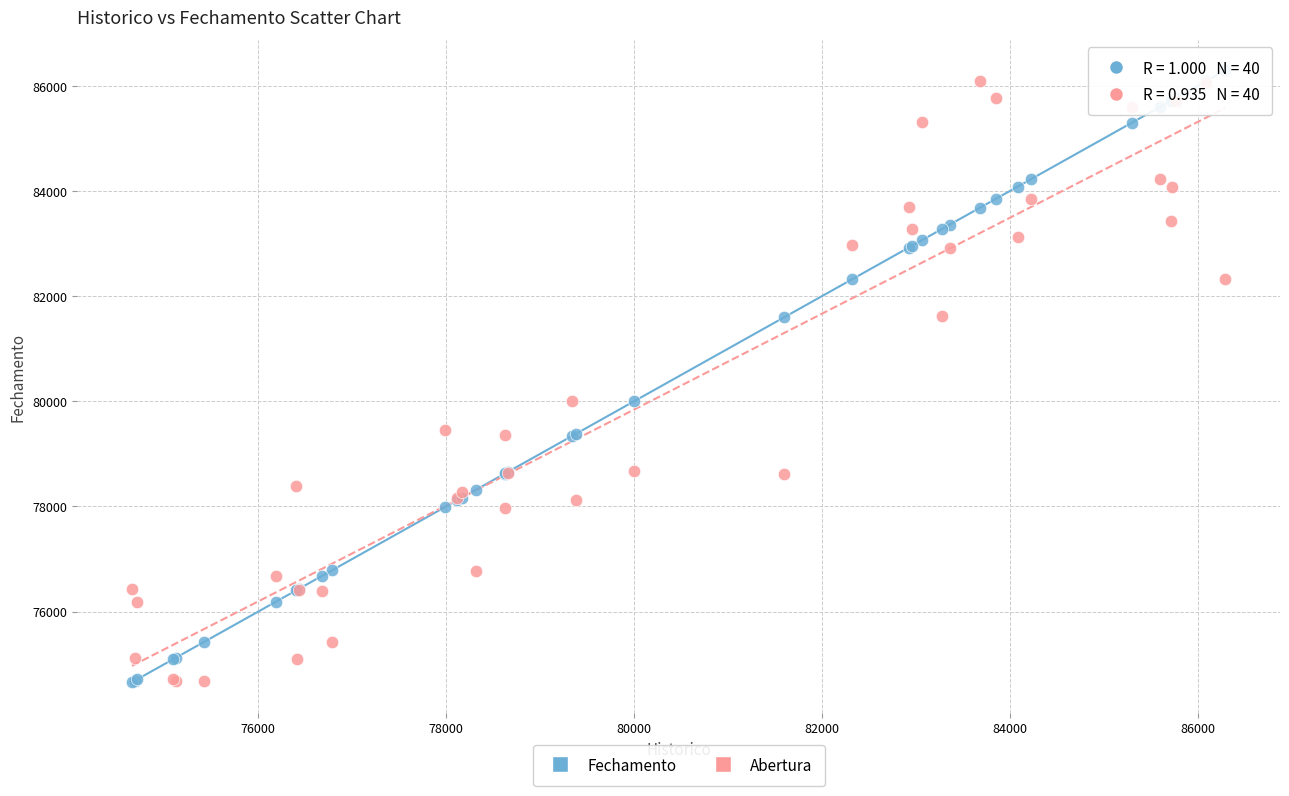

Which series reaches the maximum Y coordinate?

Fechamento